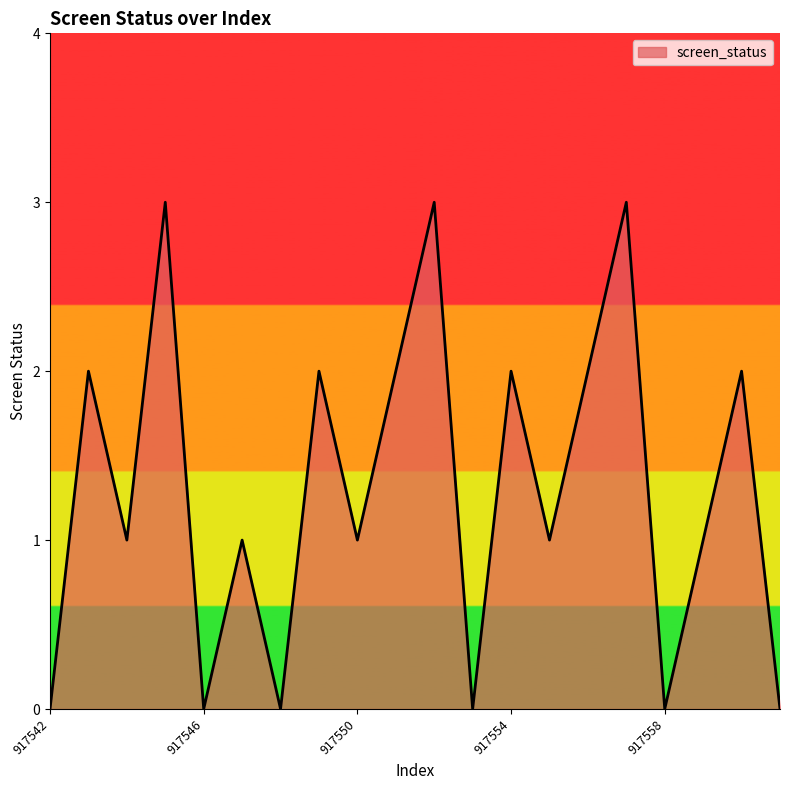

Count the values in the range 0 to 2.

17